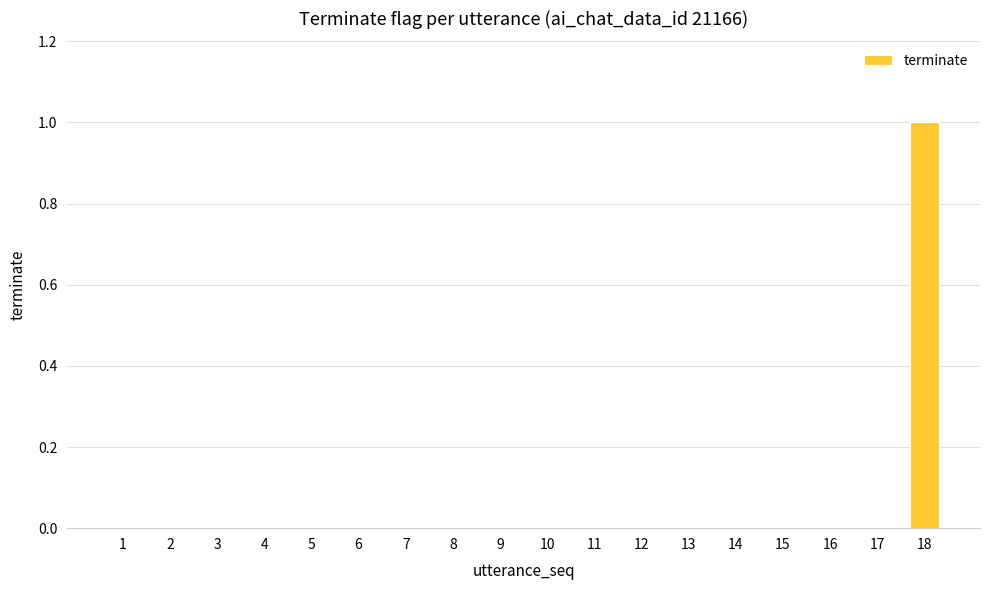

Which category has the highest value across all series?

18